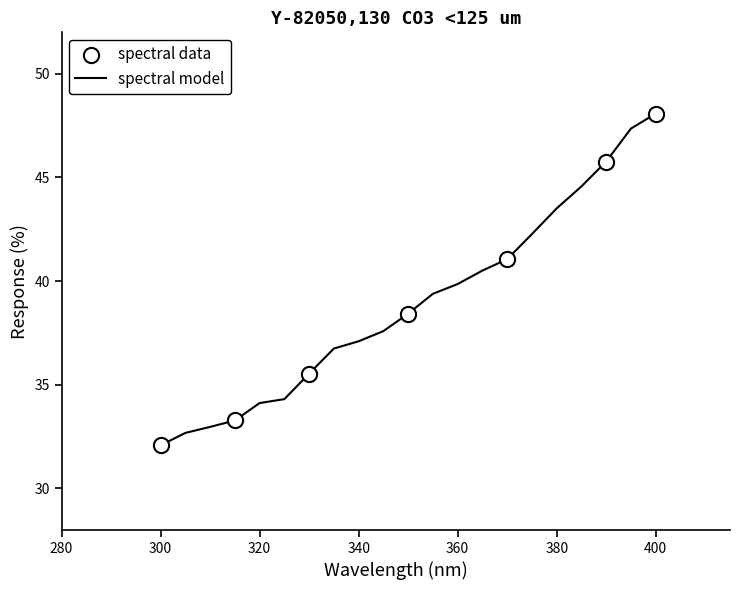

What is the minimum value shown in the chart?

32.1